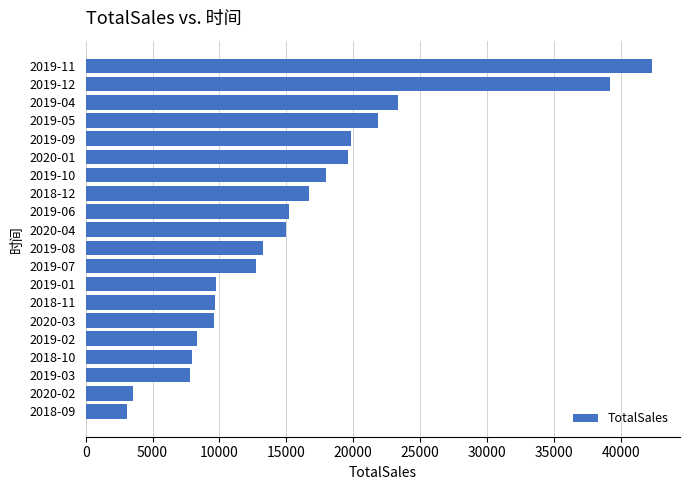

Does the chart contain stacked bars?

No